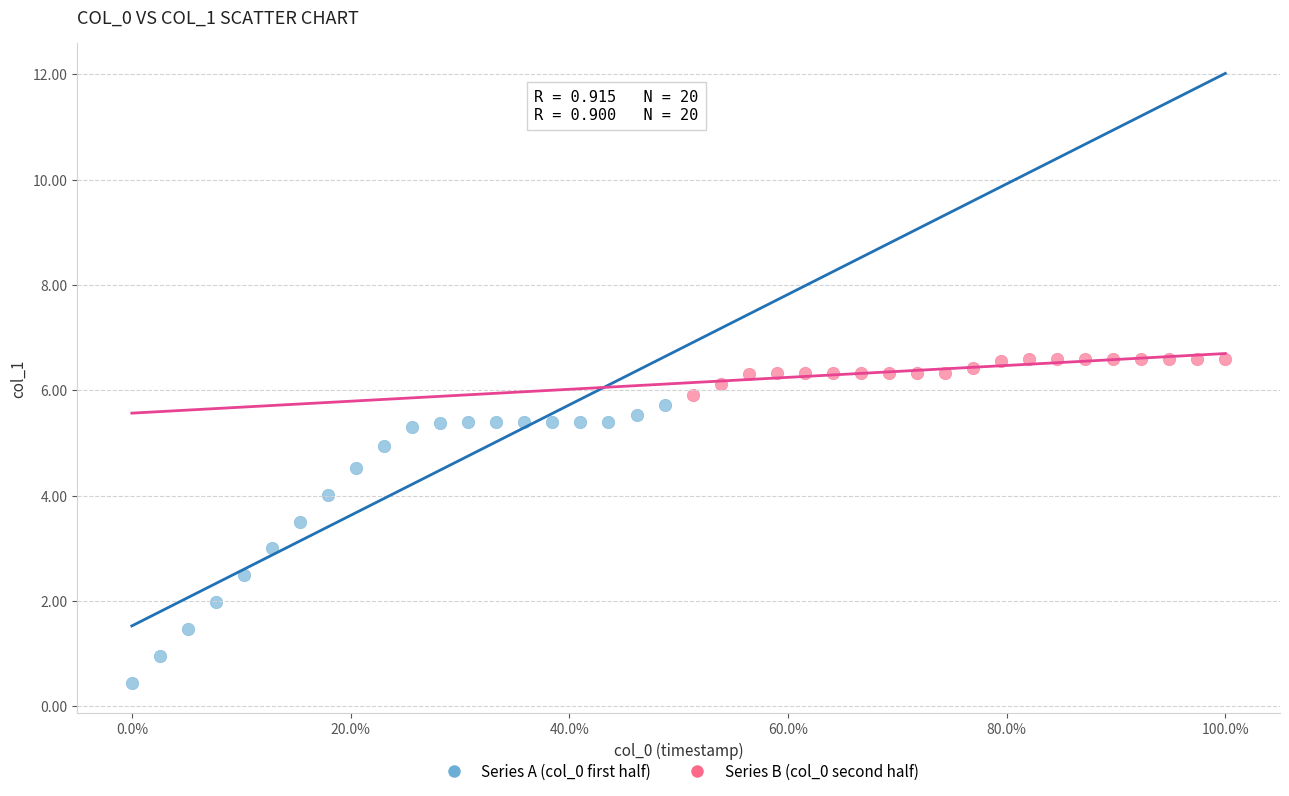

Which series reaches the minimum Y coordinate?

Series A (col_0 first half)